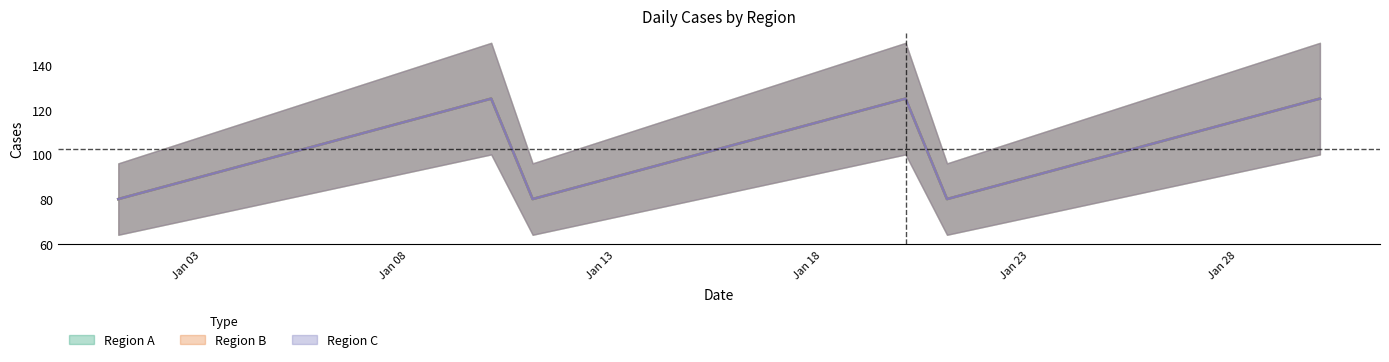

At which category does the chart reach its peak across all series?

2022-01-10